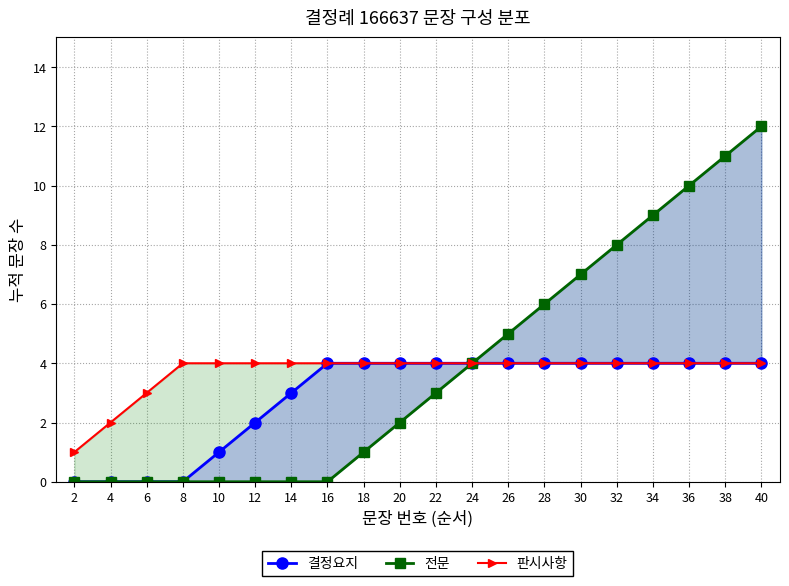

What is the difference between the maximum and minimum values in the 판시사항 series?

3